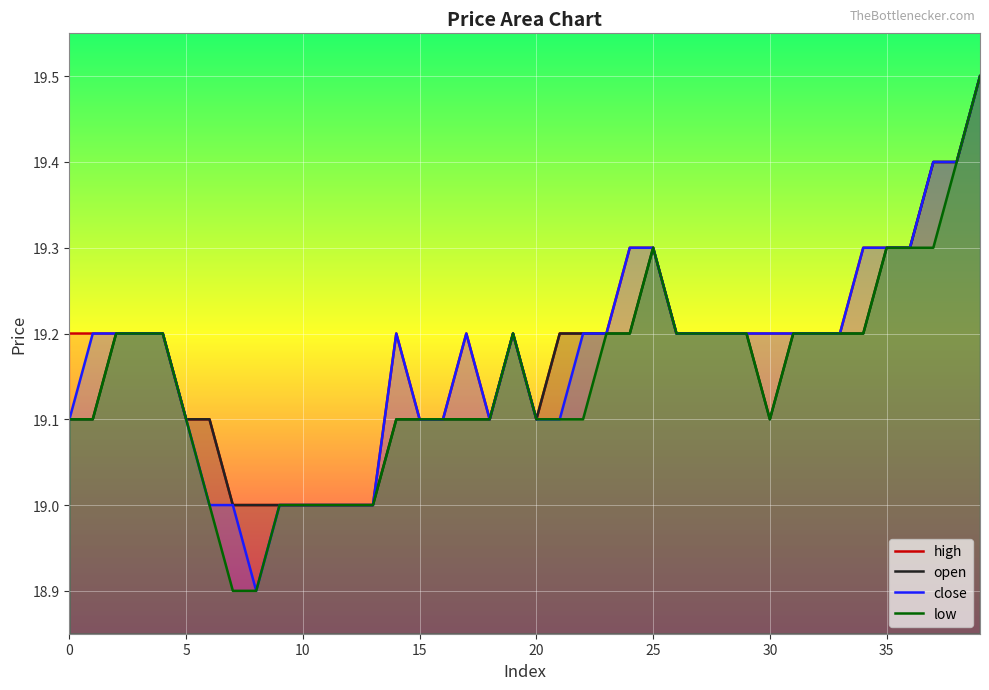

Which category has the highest value across all series?

39